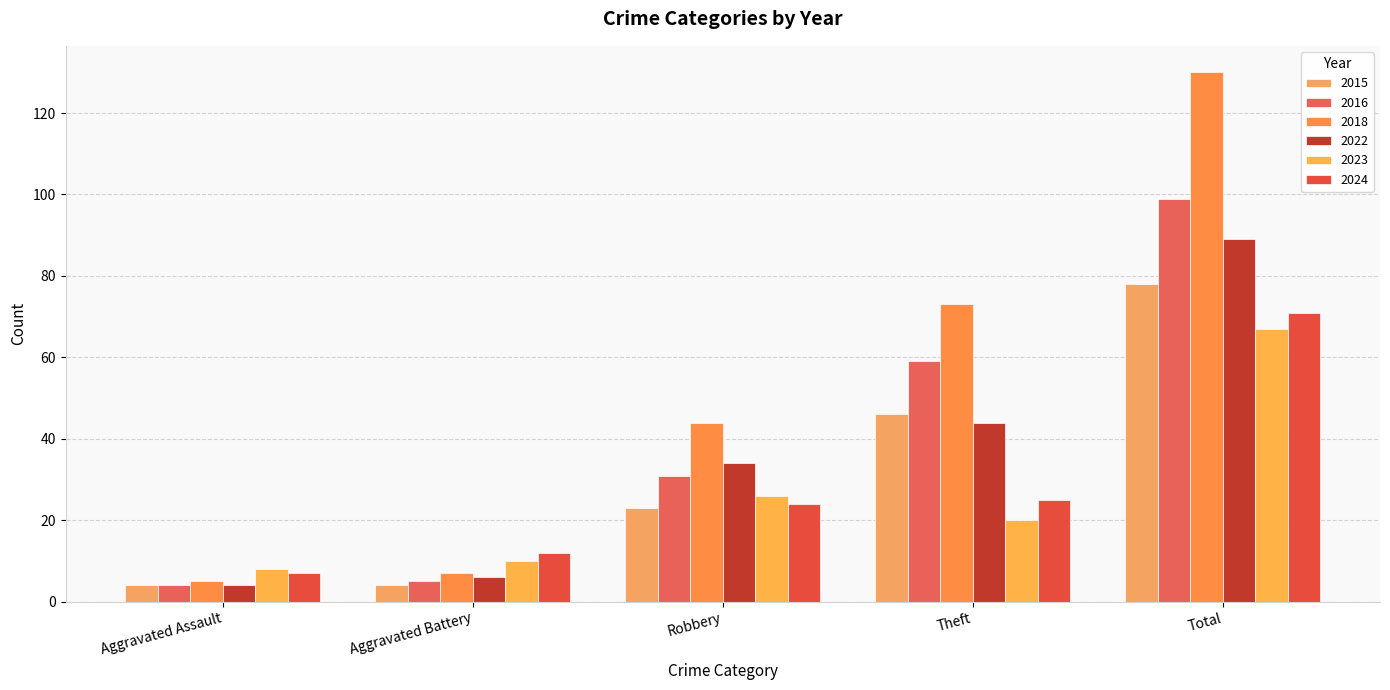

How many data points in 2024 are less than 24?

2